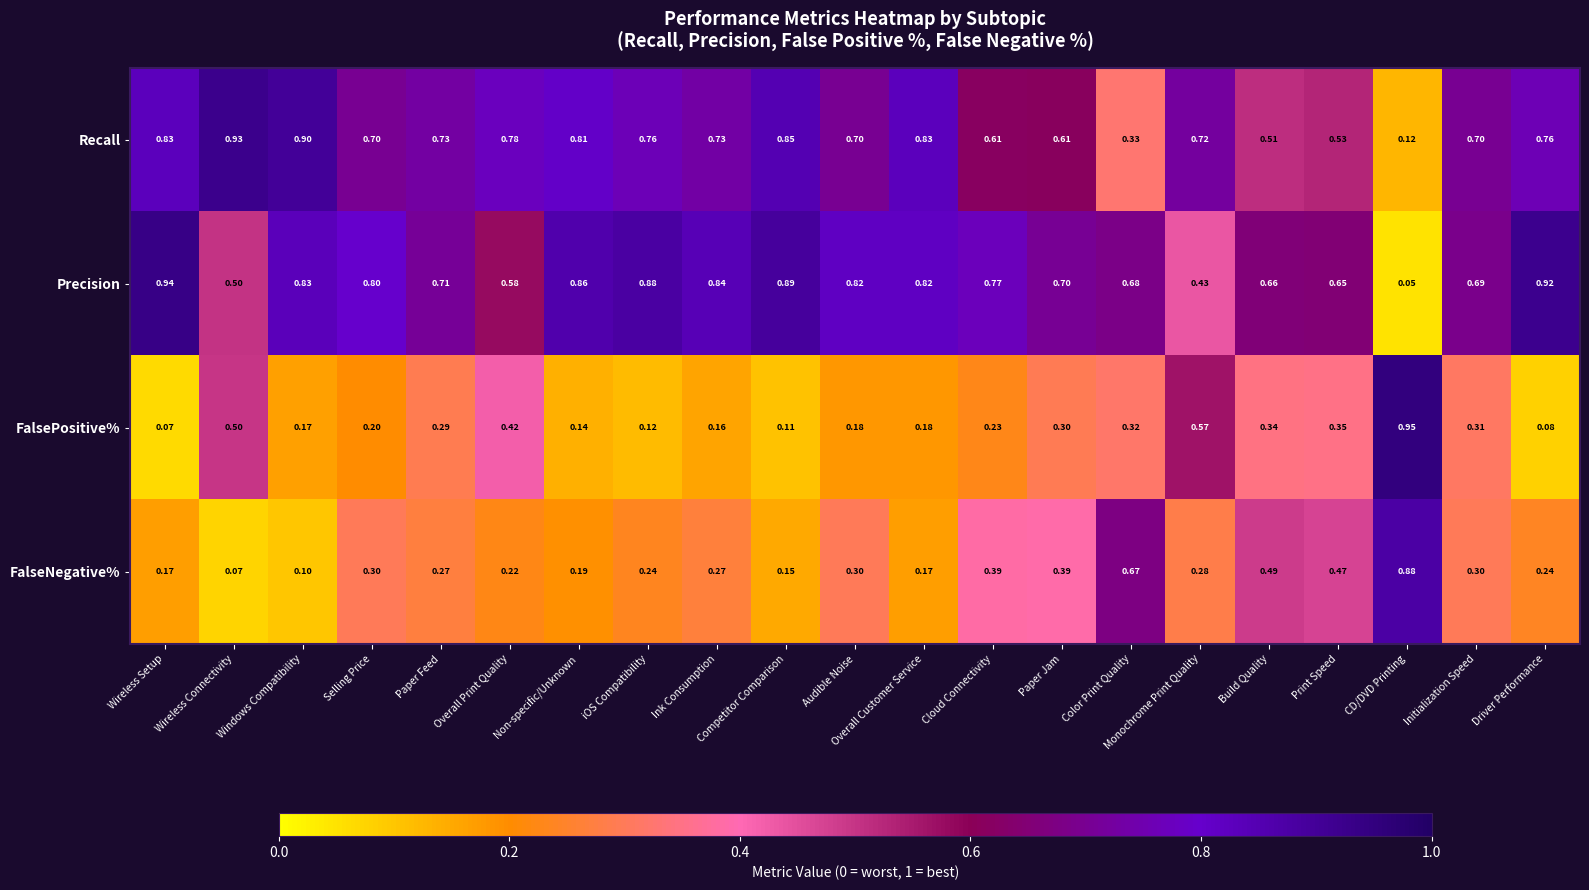

At which category does the chart reach its minimum across all series?

CD/DVD Printing